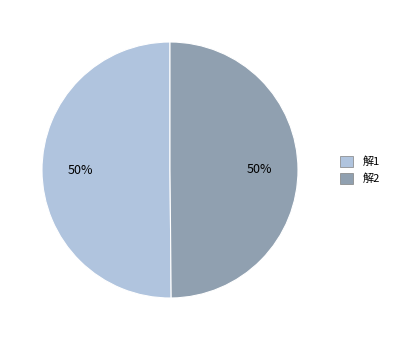

How many segments does this pie chart have?

2